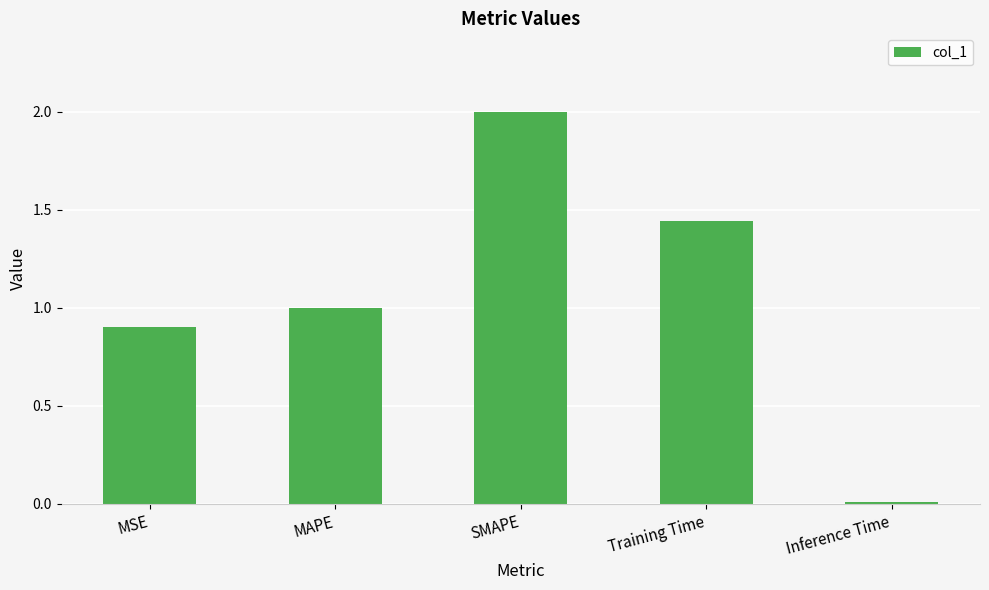

What is the maximum value shown in the chart?

2.0